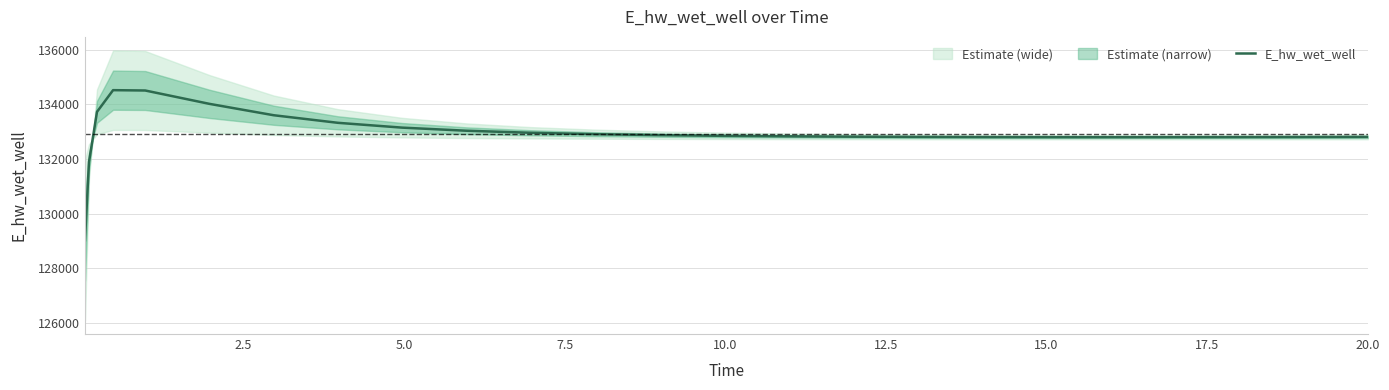

What is the highest value of the E_hw_wet_well series?

134519.0